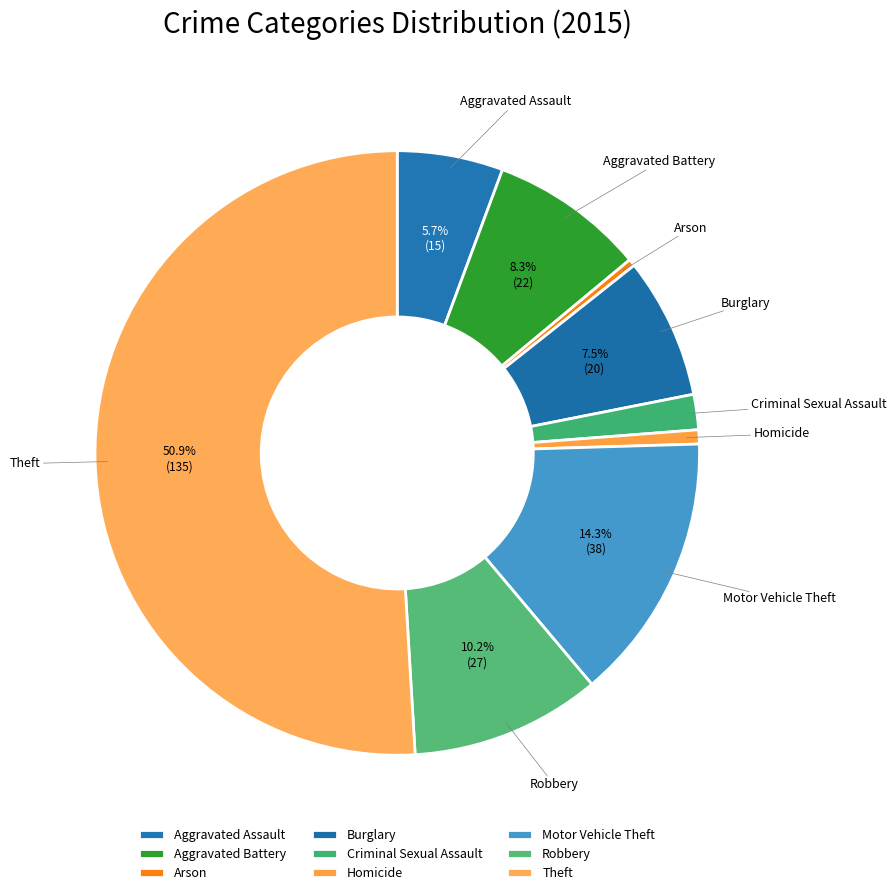

Which category has the biggest portion of the pie?

Theft